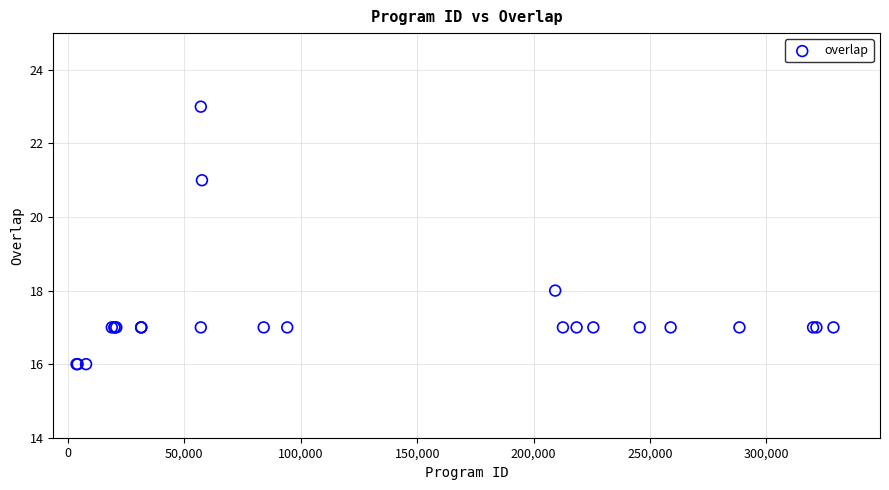

What Y value in the scatter plot is closest to 19?

18